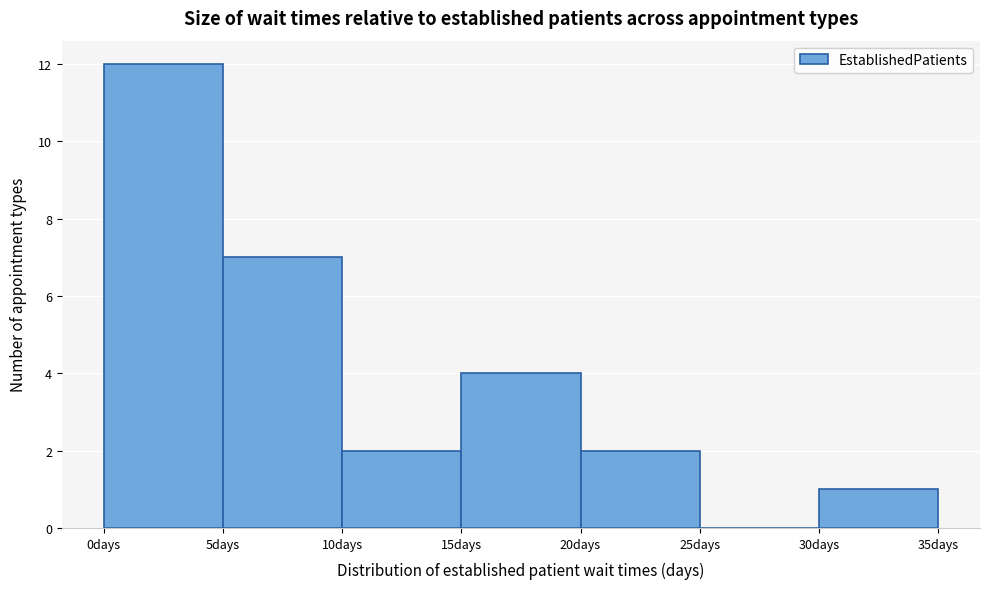

Reading left to right, transcribe this chart: for each bar, give the range it covers on the x-axis and its height. The values are not printed on the chart, so give them approximately, as read against the axis.

0 to 5: 12
5 to 10: 7
10 to 15: 2
15 to 20: 4
20 to 25: 2
25 to 30: 0
30 to 35: 1